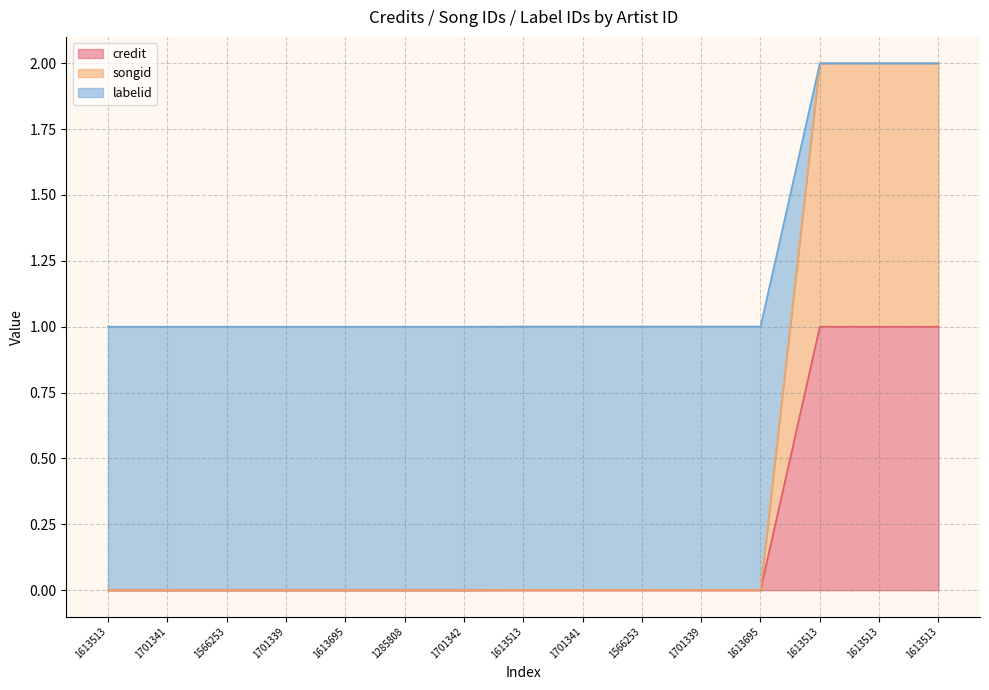

Reading right to left, transcribe all the data shown in this chart.

credit: 1.0	1.0	1.0	0.0	0.0	0.0	0.0	0.0	0.0	0.0	0.0	0.0	0.0	0.0	0.0
songid: 2.0	2.0	2.0	0.0	0.0	0.0	0.0	0.0	0.0	0.0	0.0	0.0	0.0	0.0	0.0
labelid: 2.0	2.0	2.0	1.0	1.0	1.0	1.0	1.0	1.0	1.0	1.0	1.0	1.0	1.0	1.0